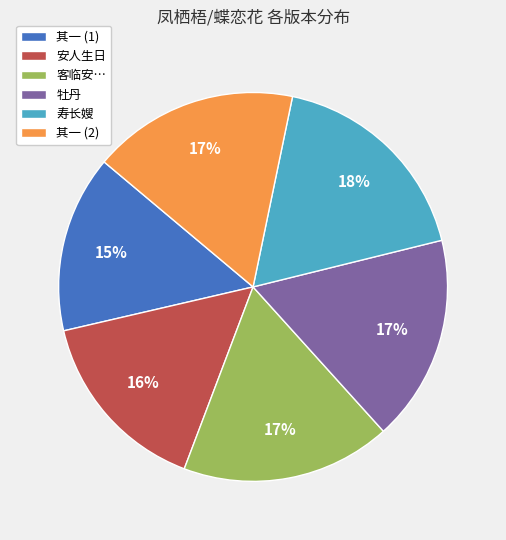

To the nearest percent, what is the average slice percentage?

17%